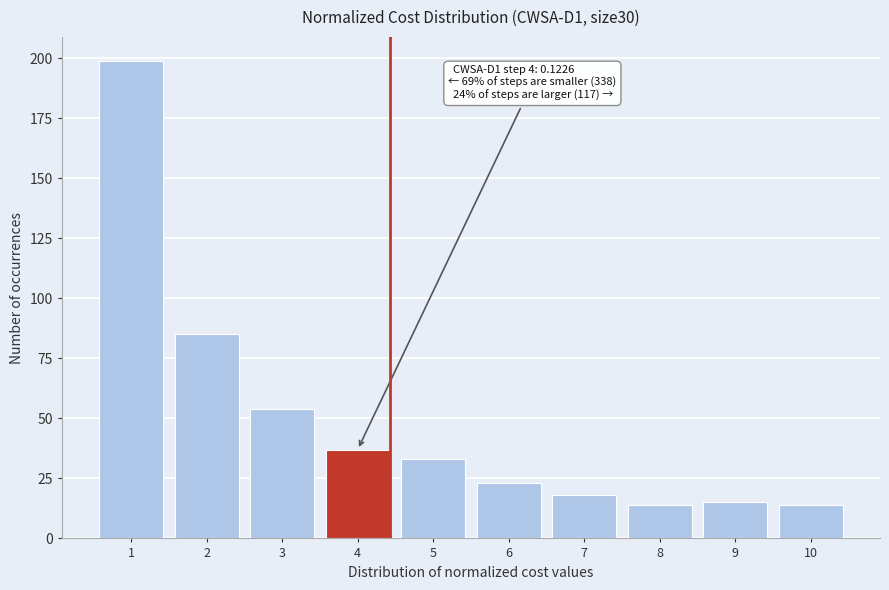

Reading right to left, transcribe all the data shown in this chart.

10=14	9=15	8=14	7=18	6=23	5=33	4=37	3=54	2=85	1=199